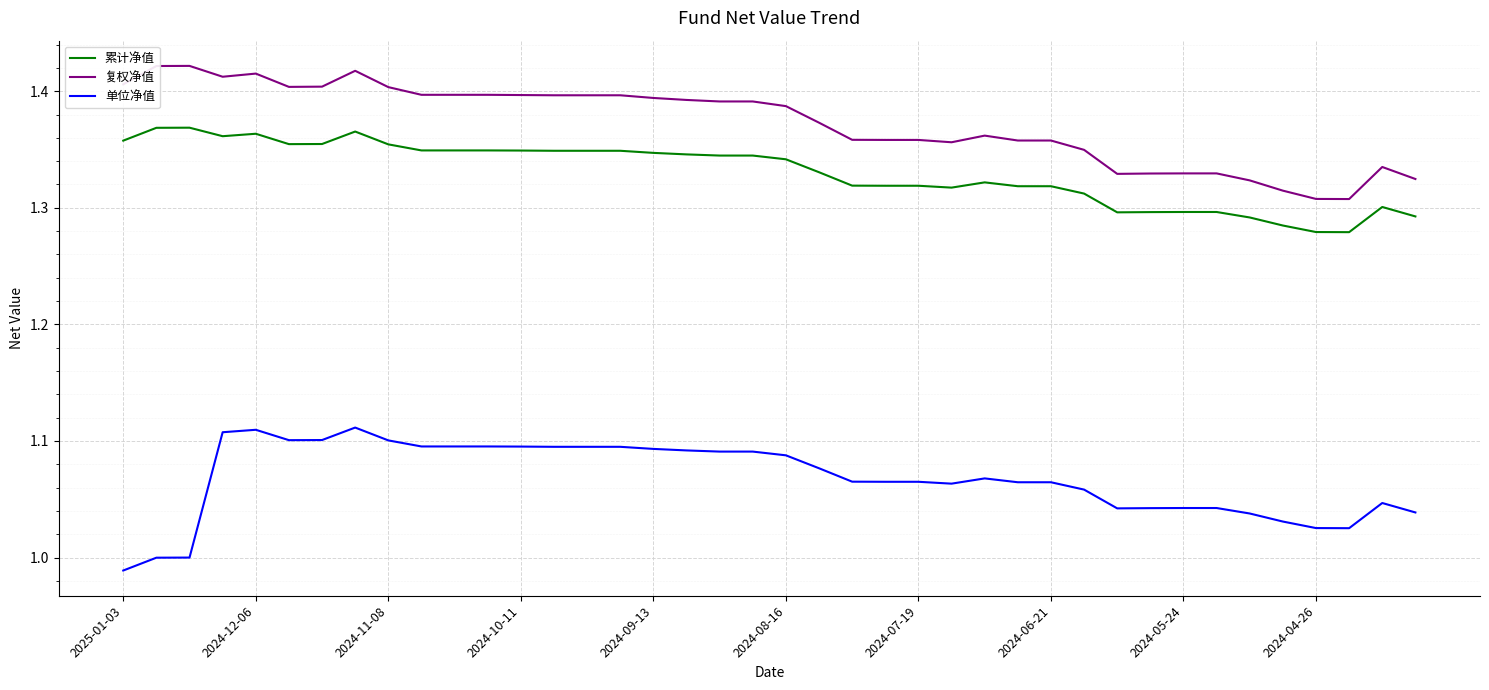

Rank the series by their maximum value, from highest to lowest.

复权净值, 累计净值, 单位净值